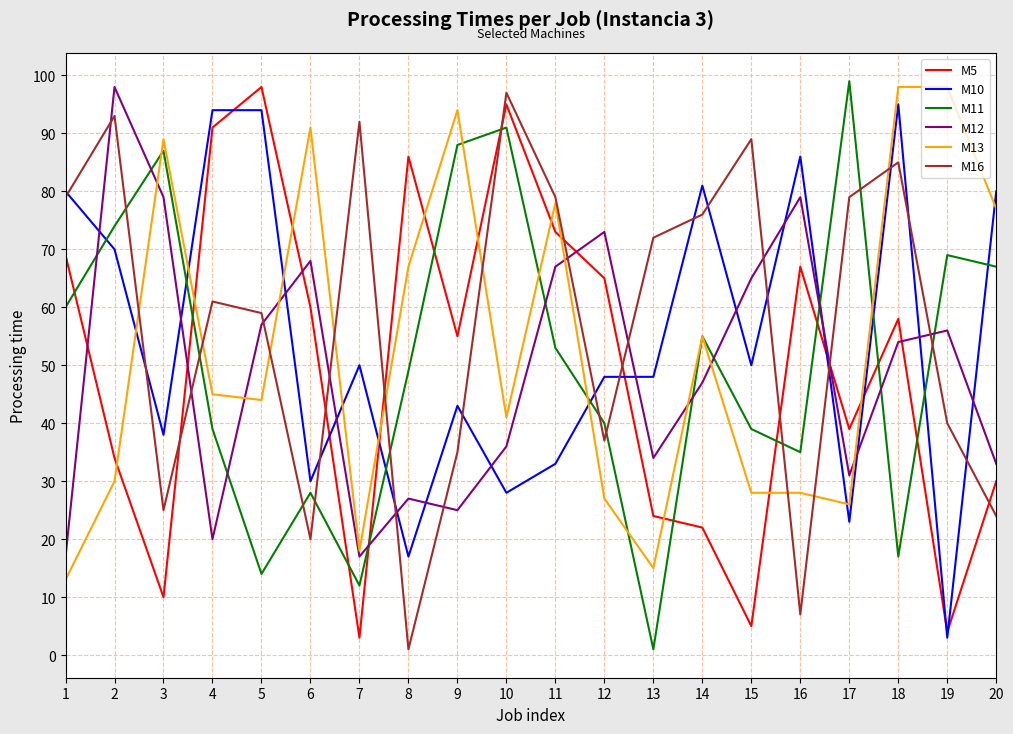

Which series has the largest total across all categories?

M16